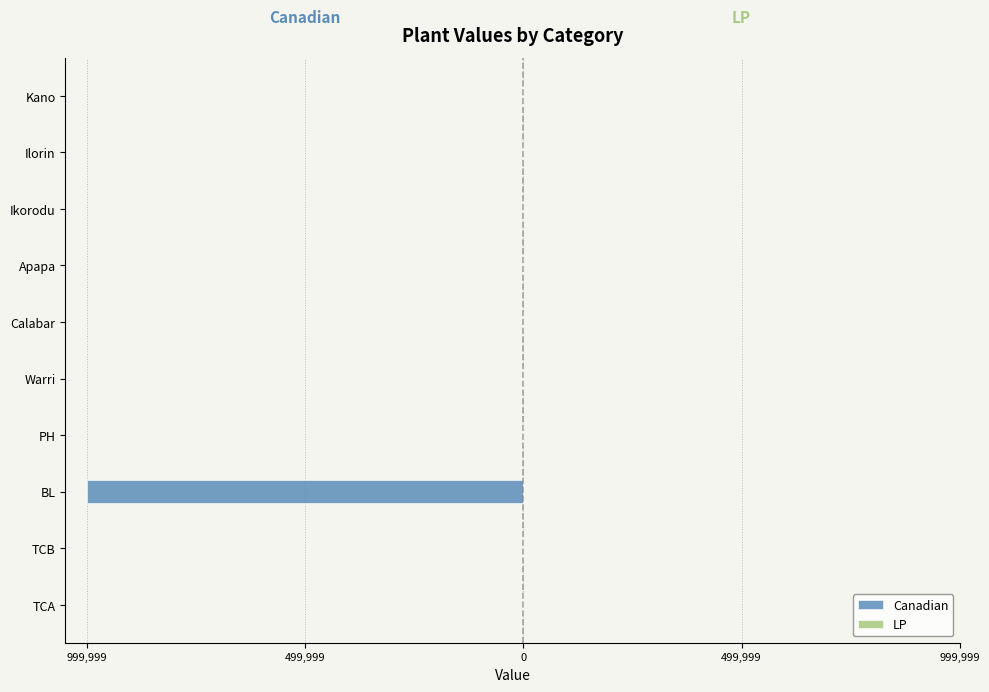

Does the chart contain stacked bars?

No